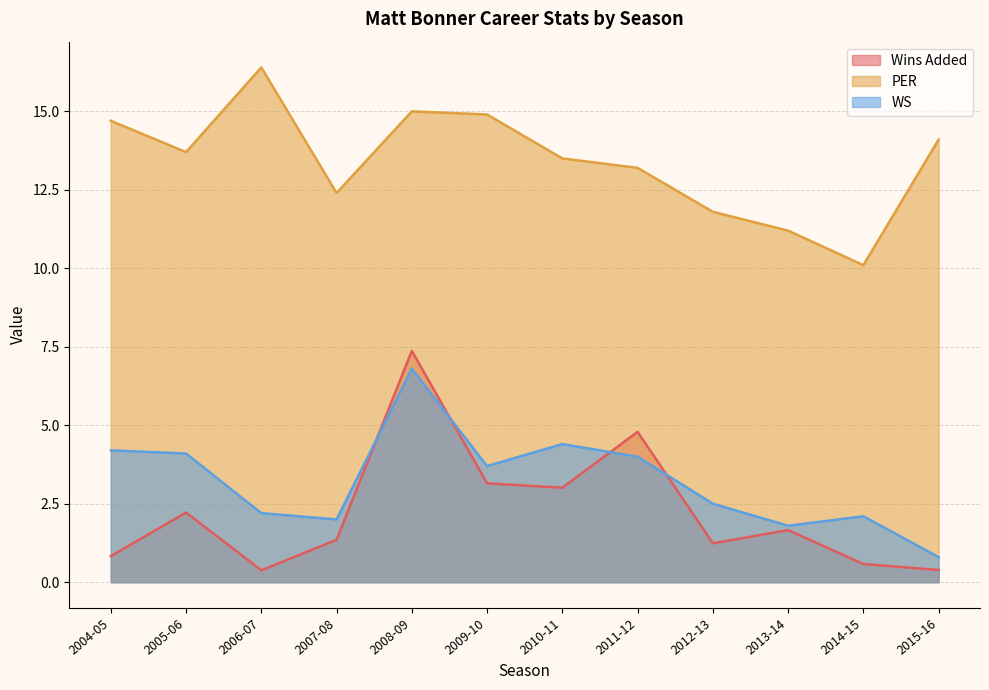

What is the total value across all series at 2009-10?

21.8